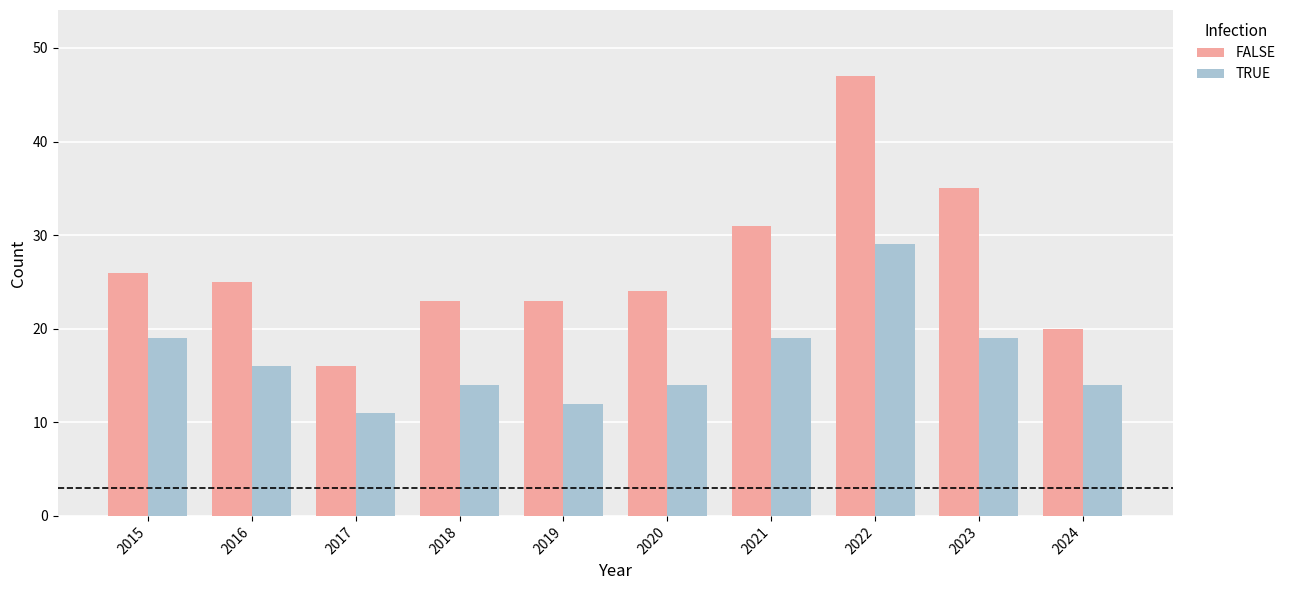

List the series in order of their overall mean, lowest first.

TRUE, FALSE